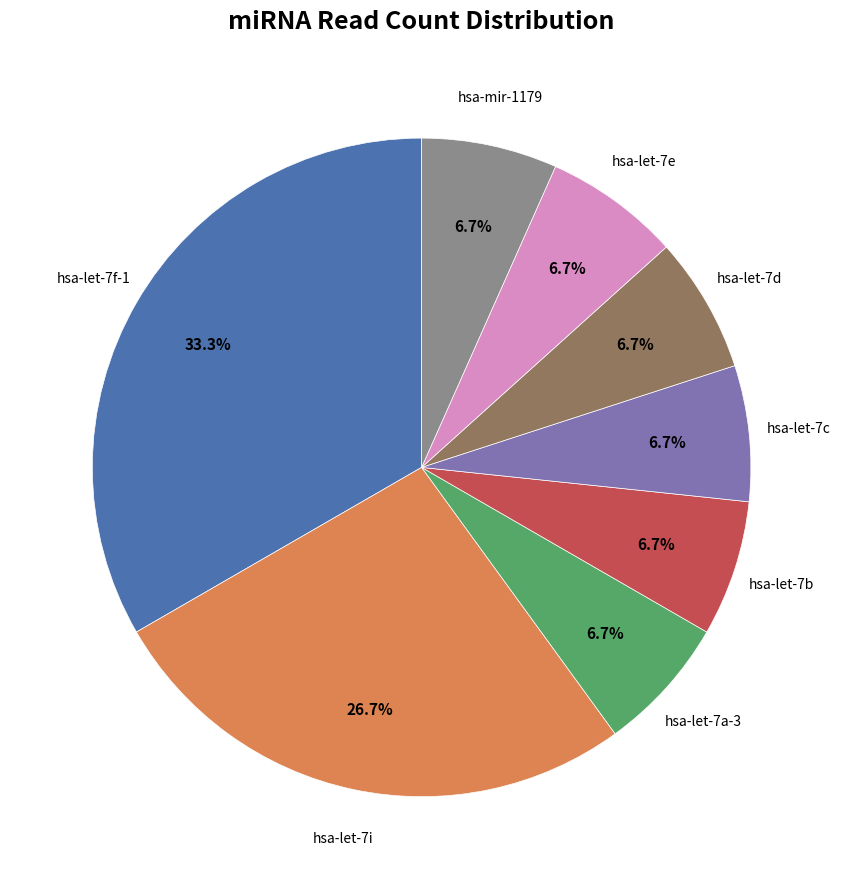

Is there any slice that represents more than half of the pie?

No